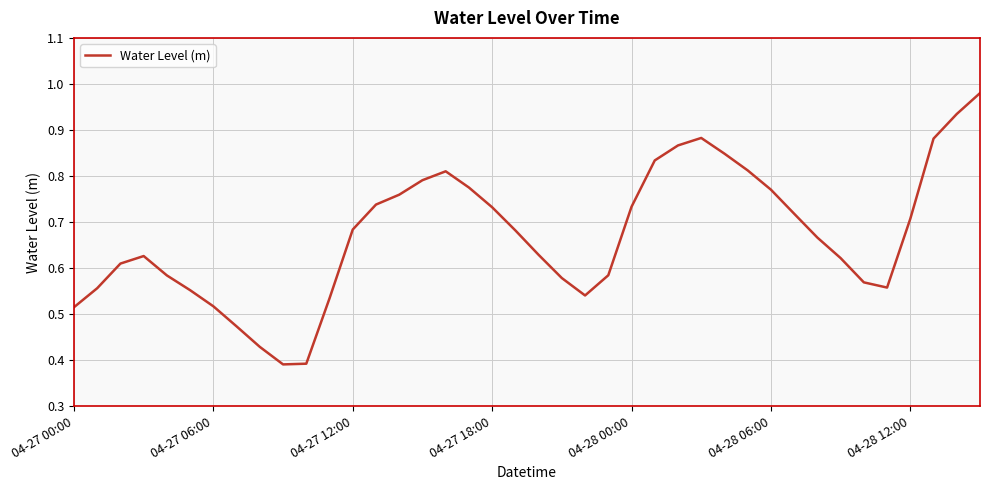

Does the chart have visible grid lines?

Yes